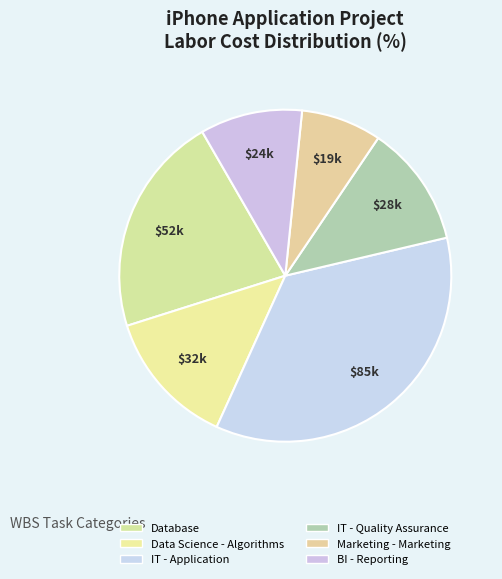

What is the smallest slice in the pie chart?

Marketing - Marketing